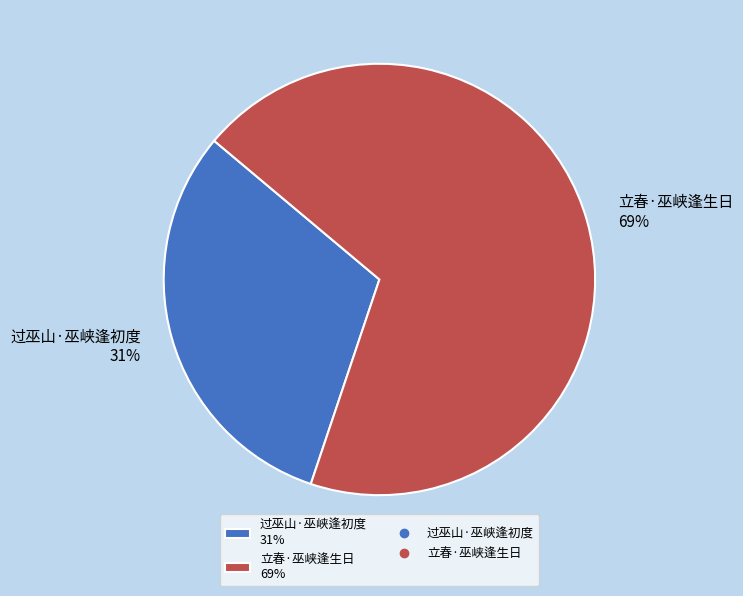

To the nearest percent, what portion does 过巫山·巫峡逢初度 represent?

31%